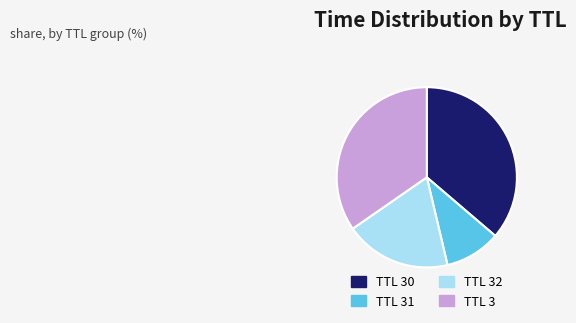

Is there any slice that represents more than half of the pie?

No